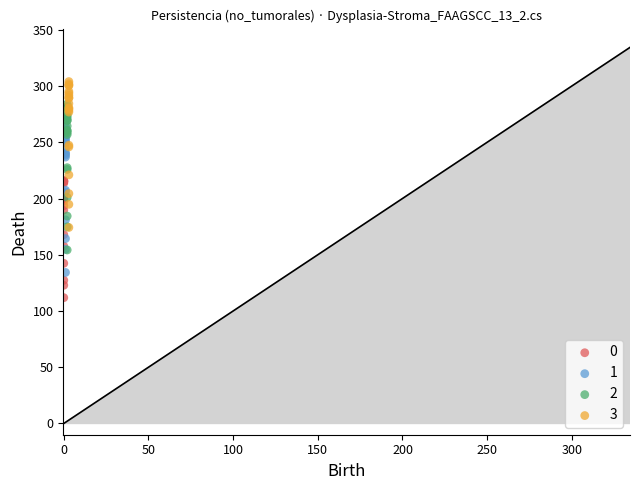

What are all the series names shown in the legend?

0, 1, 2, 3